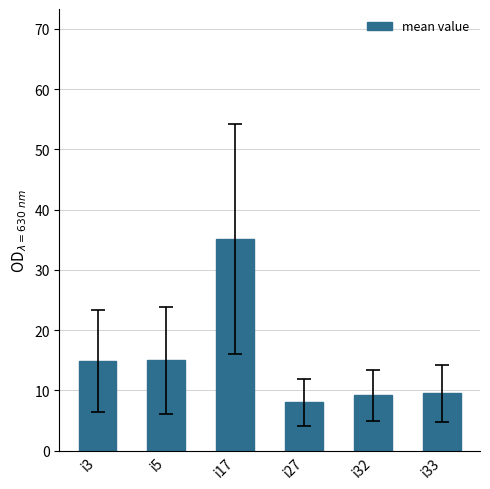

What is the change in value from i5 to i17?

+20.2